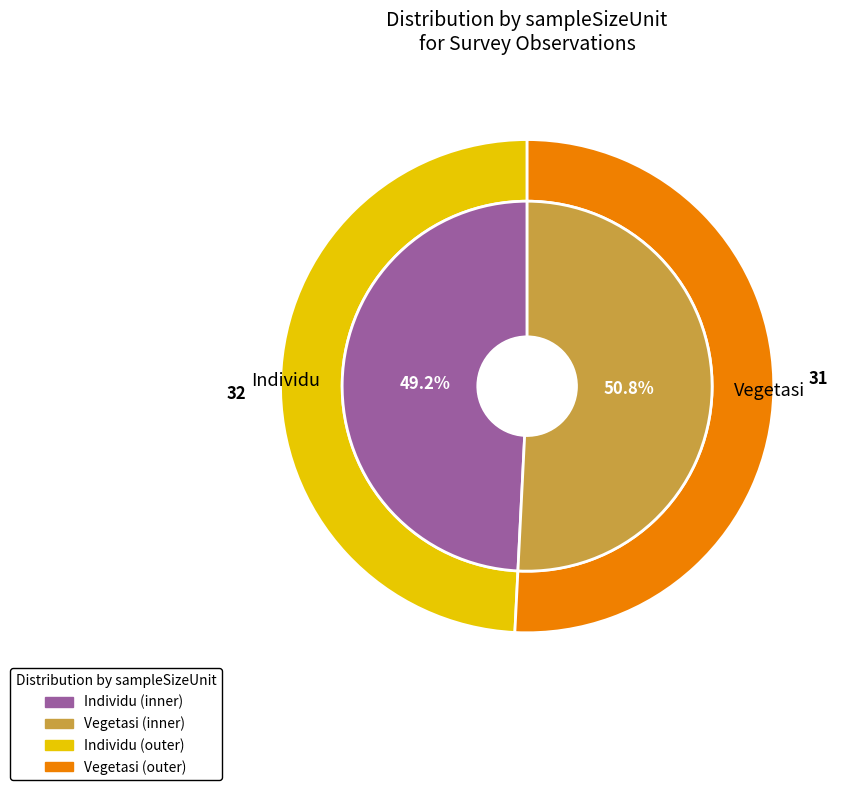

Count the number of slices in the pie.

2